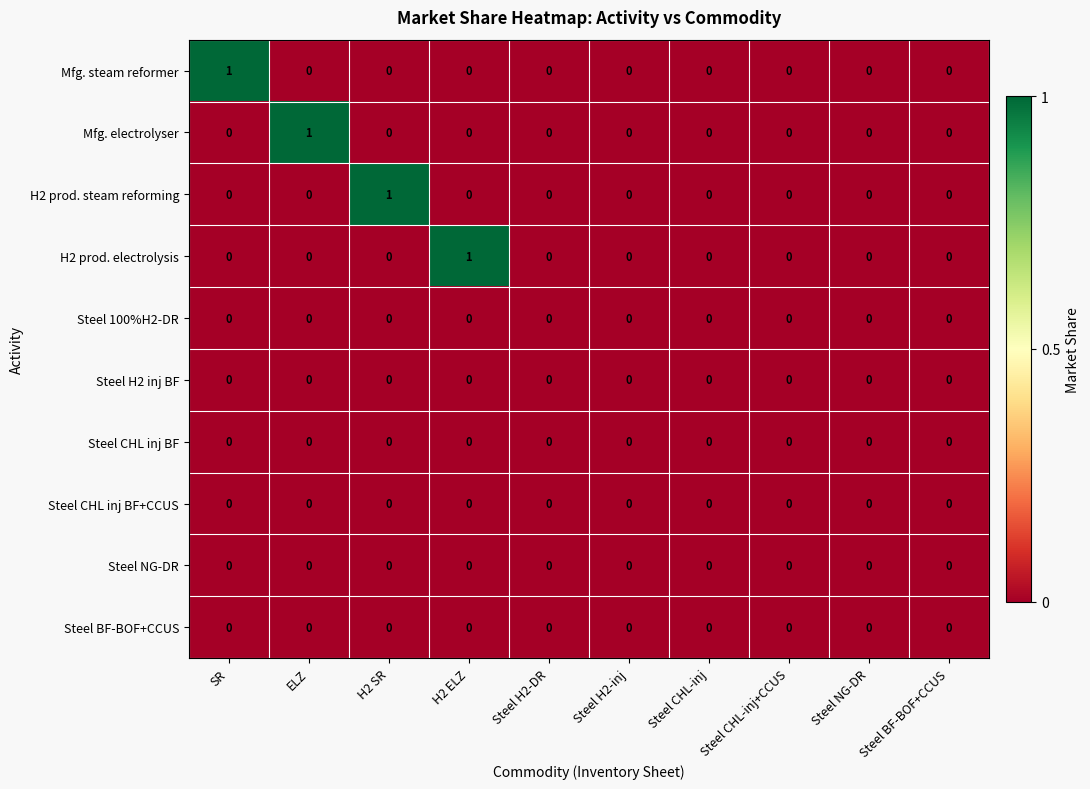

Is it true that Steel CHL inj BF+CCUS equals 0 at Steel CHL-inj?

True